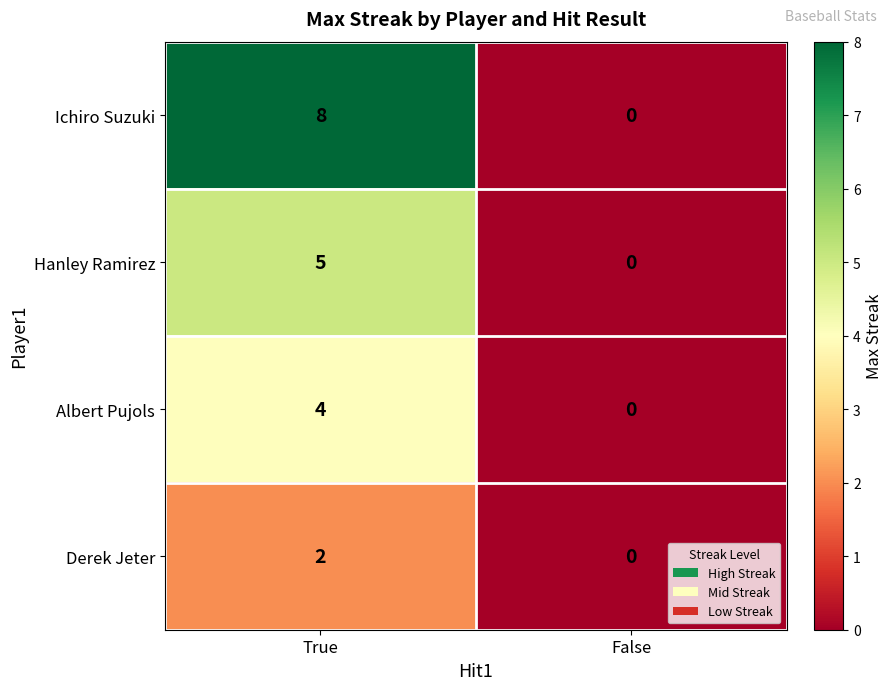

The value of Albert Pujols at False is 0. True or false?

True